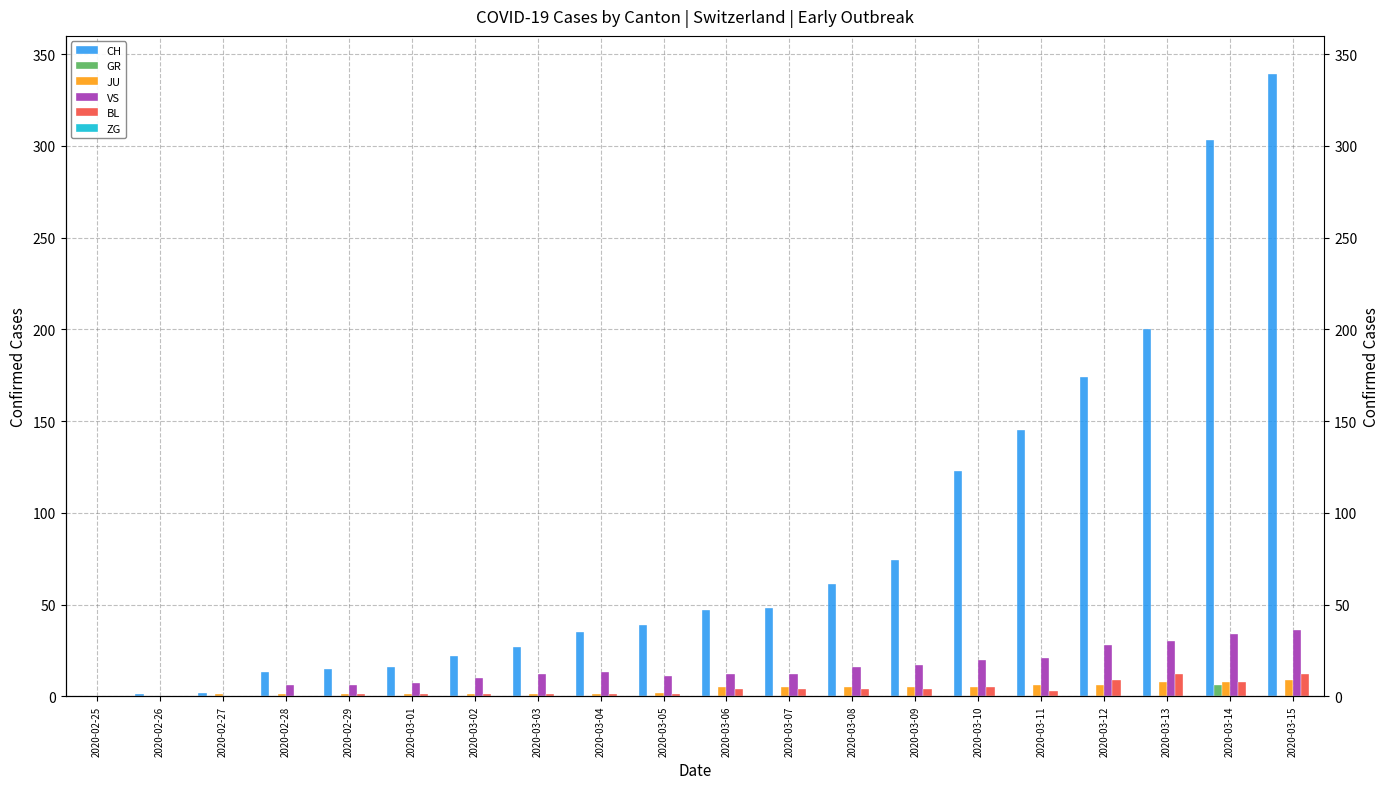

Reading right to left, extract all data points from this chart.

CH: 339	303	200	174	145	123	74	61	48	47	39	35	27	22	16	15	13	2	1	0
GR: 0	6	0	0	0	0	0	0	0	0	0	0	0	0	0	0	0	0	0	0
JU: 9	8	8	6	6	5	5	5	5	5	2	1	1	1	1	1	1	1	0	0
VS: 36	34	30	28	21	20	17	16	12	12	11	13	12	10	7	6	6	0	0	0
BL: 12	8	12	9	3	5	4	4	4	4	1	1	1	1	1	1	0	0	0	0
ZG: 0	0	0	0	0	0	0	0	0	0	0	0	0	0	0	0	0	0	0	0